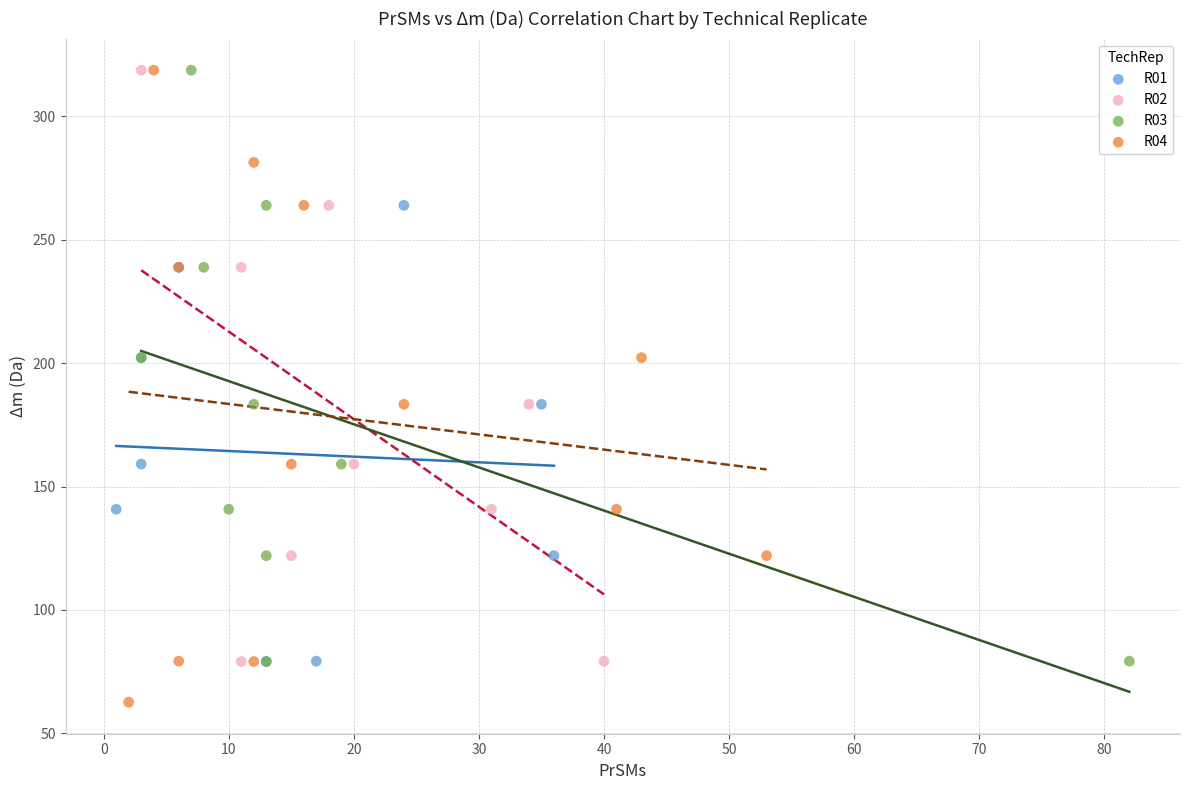

Which series has the largest Y range (max minus min)?

R04